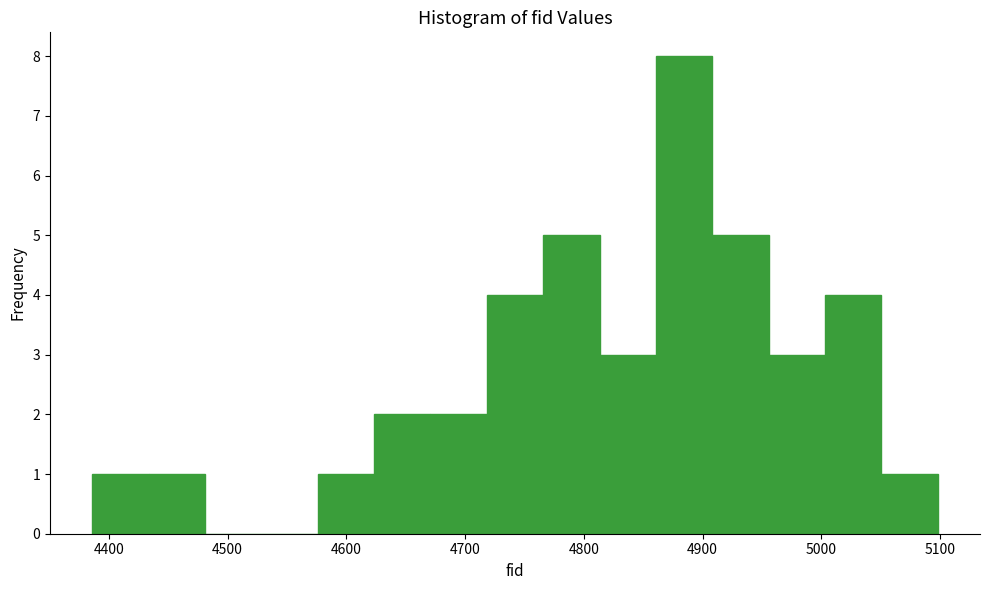

How tall is the bar that spans 4580 to 4620 on the x-axis? Neither the bar edges nor the heights are printed on the chart, so give them approximately, as read against the axes.

1